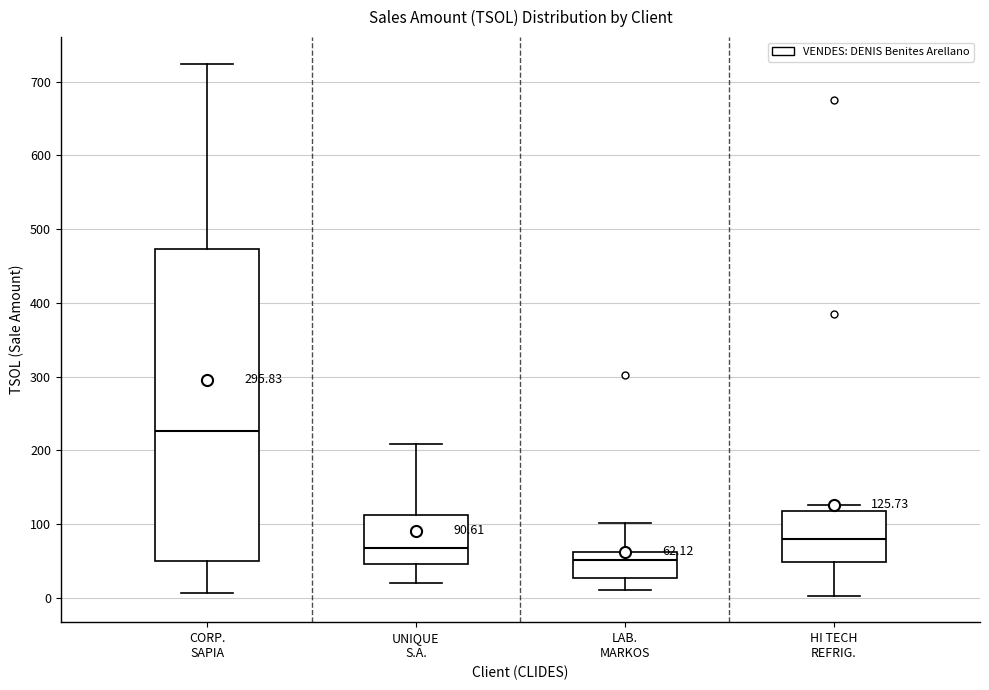

Which box has the highest median line?

CORP. SAPIA